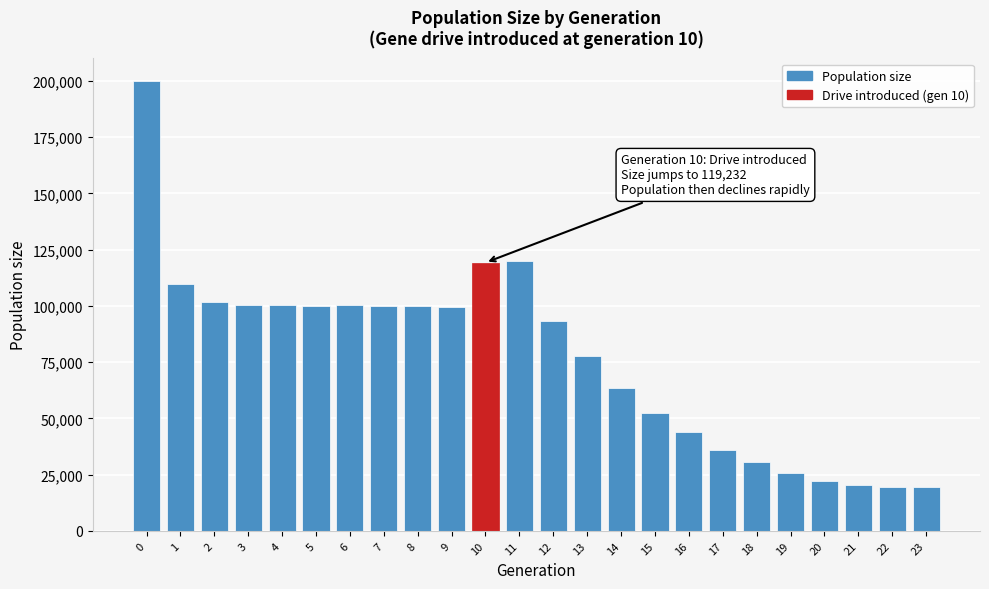

What is the change in value from 17 to 23?

-16576